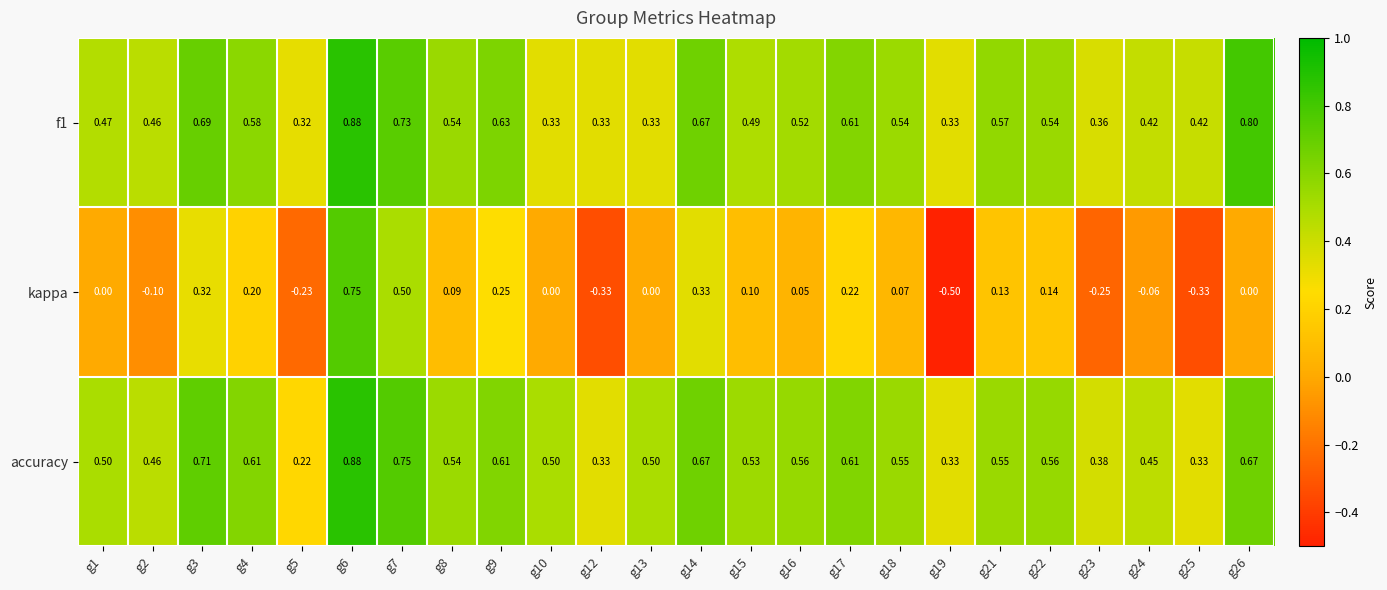

At how many categories does at least one series exceed 0?

24